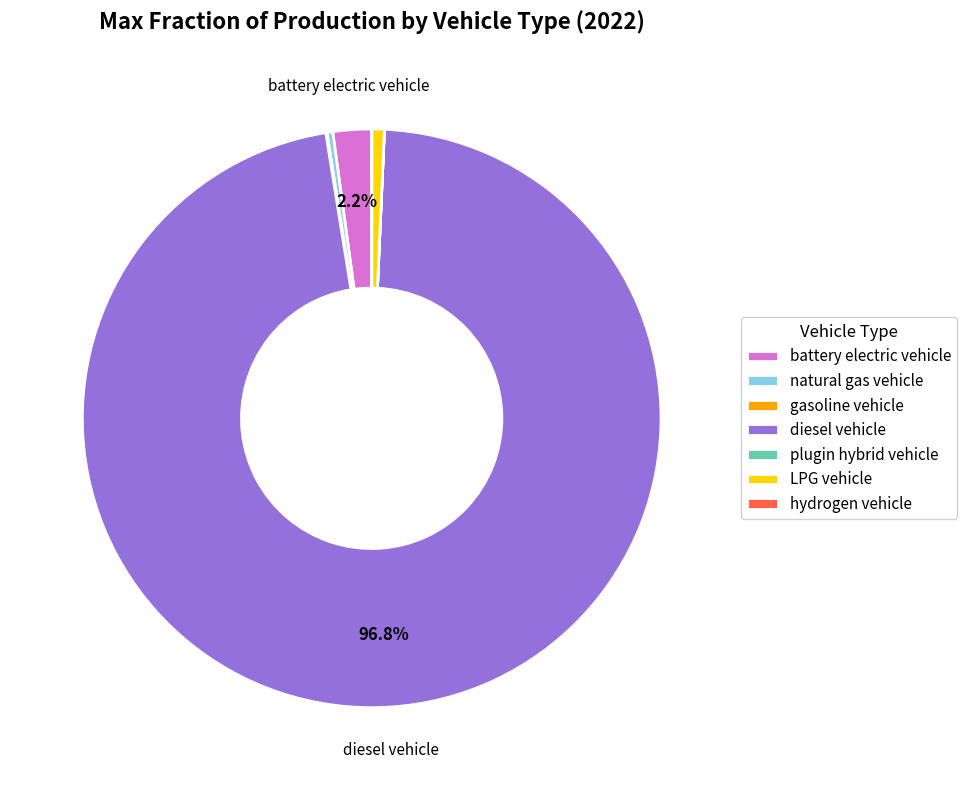

True or false: natural gas vehicle accounts for 0% of the total.

True